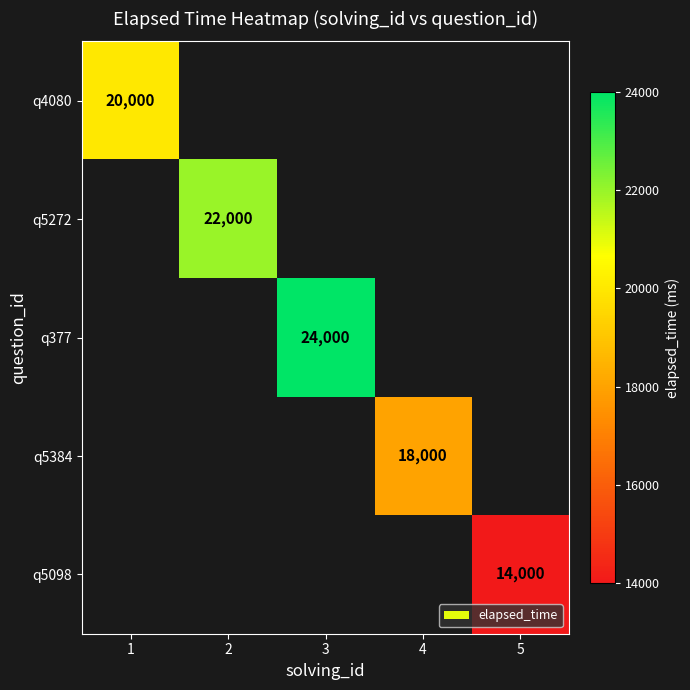

Count the number of data series in this chart.

5